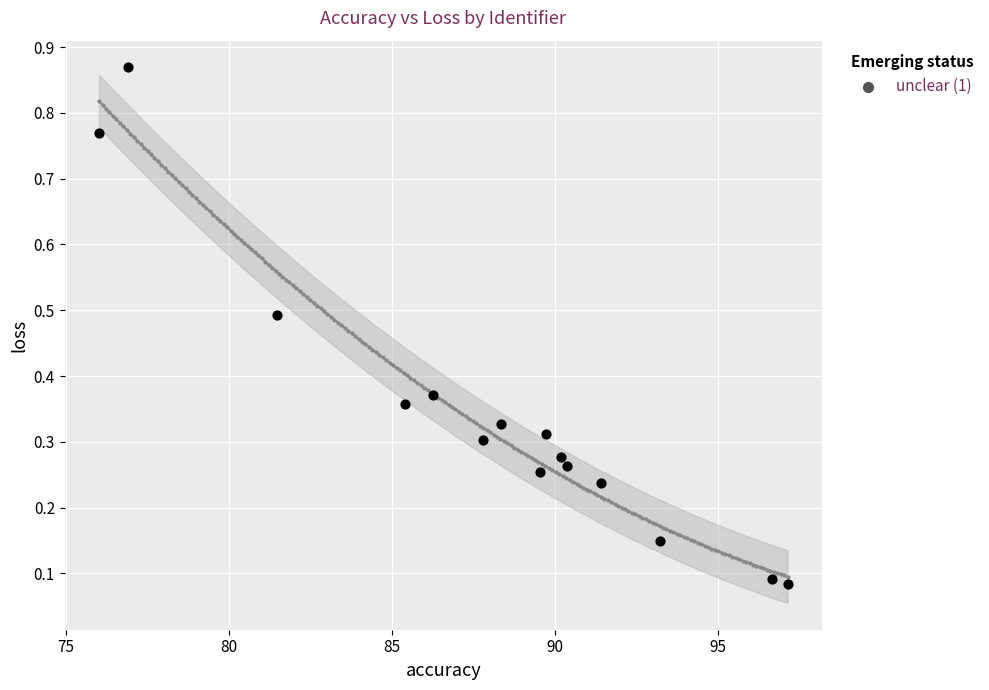

What is the range of X values (max minus min)?

21.1